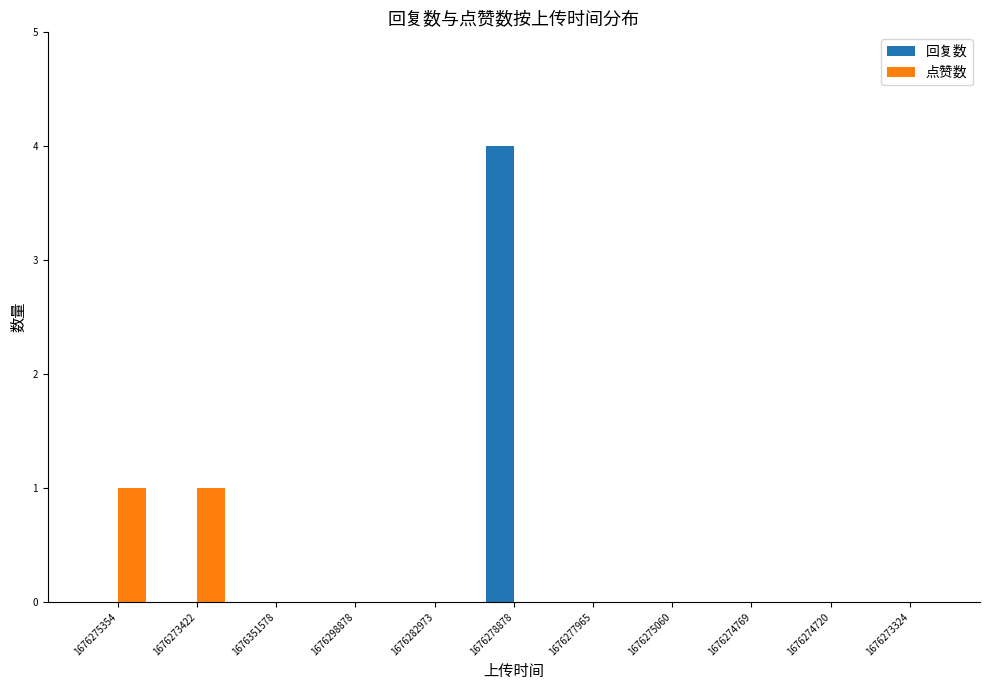

The value of 回复数 at 1676282973 is 2. True or false?

False